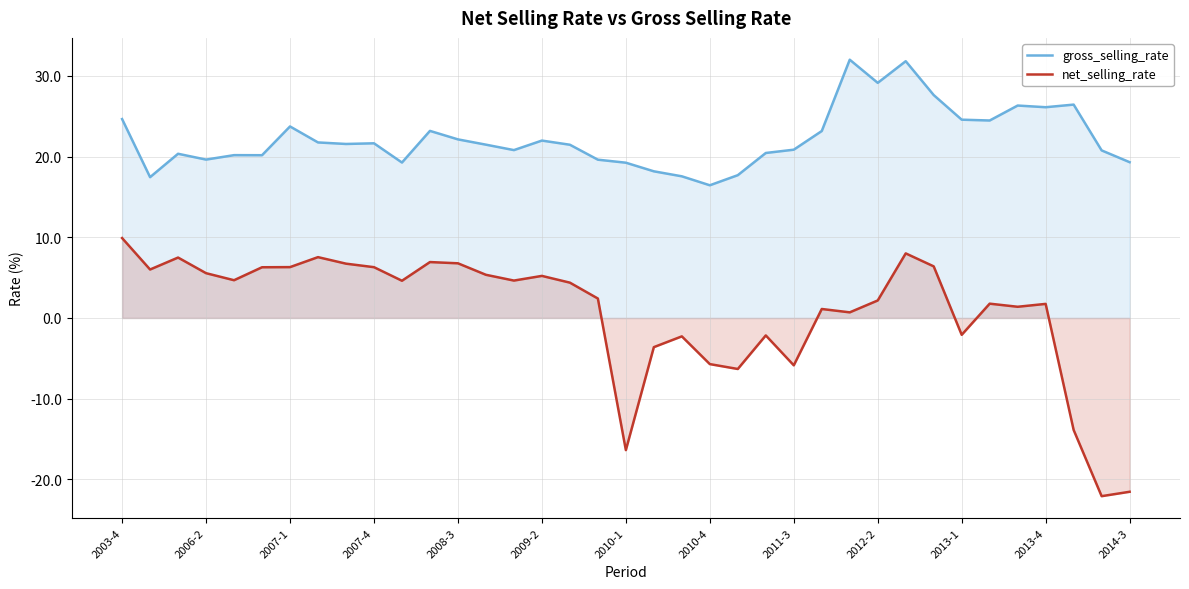

True or false: gross_selling_rate and net_selling_rate intersect in this chart.

False